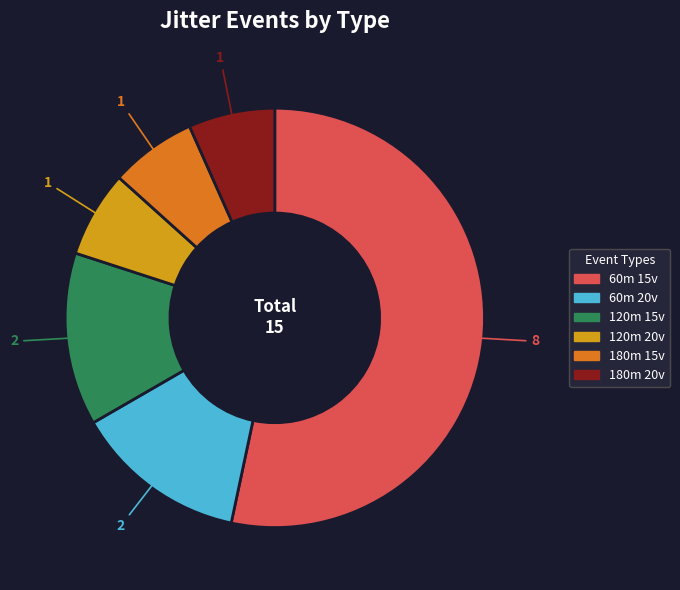

How many slices are in this pie chart?

6